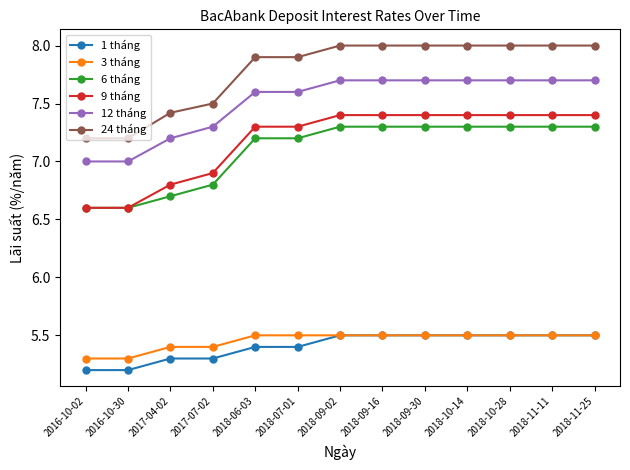

True or false: 3 tháng and 12 tháng intersect in this chart.

False